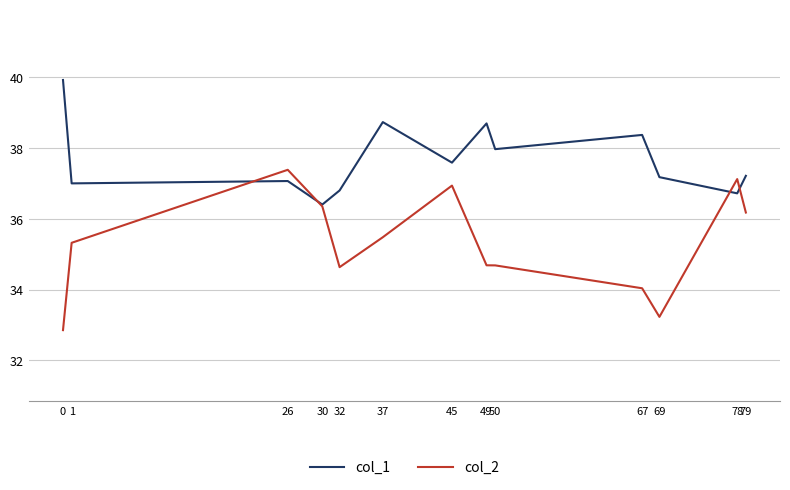

Which series has the widest spread of values?

col_2